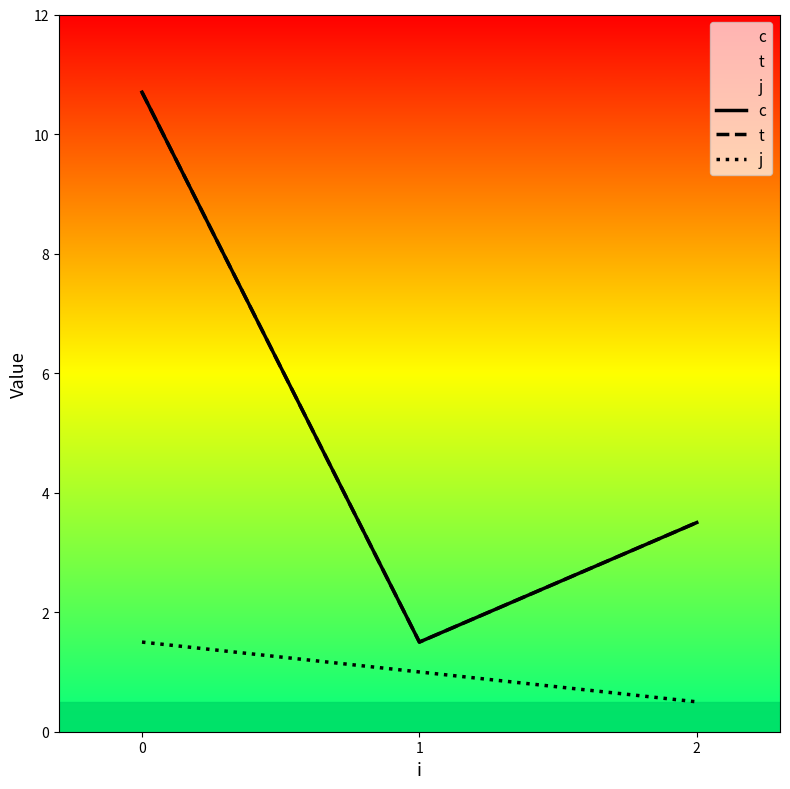

What is the total value across all series at 0?

22.9